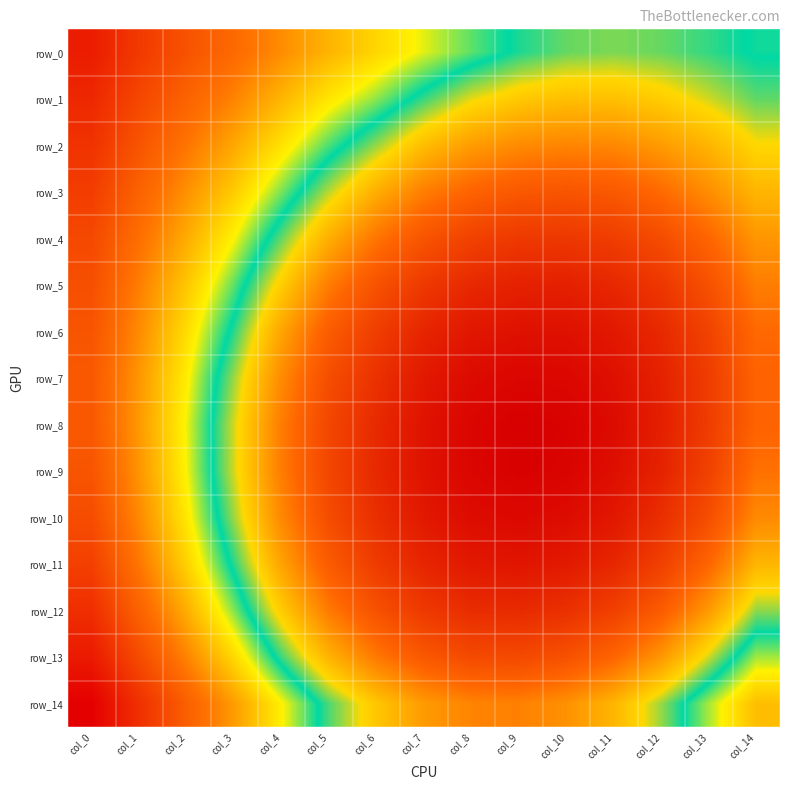

Reading right to left, extract all data points from this chart.

row_0: col_14=0.4	col_13=0.4	col_12=0.4	col_11=0.4	col_10=0.4	col_9=0.4	col_8=0.4	col_7=0.4	col_6=0.5	col_5=0.5	col_4=0.5	col_3=0.5	col_2=0.5	col_1=0.5	col_0=0.5
row_1: col_14=0.4	col_13=0.4	col_12=0.4	col_11=0.4	col_10=0.4	col_9=0.4	col_8=0.4	col_7=0.4	col_6=0.4	col_5=0.4	col_4=0.5	col_3=0.5	col_2=0.5	col_1=0.5	col_0=0.5
row_2: col_14=0.4	col_13=0.4	col_12=0.4	col_11=0.4	col_10=0.4	col_9=0.4	col_8=0.4	col_7=0.4	col_6=0.4	col_5=0.4	col_4=0.4	col_3=0.5	col_2=0.5	col_1=0.5	col_0=0.5
row_3: col_14=0.4	col_13=0.4	col_12=0.4	col_11=0.4	col_10=0.4	col_9=0.4	col_8=0.4	col_7=0.4	col_6=0.4	col_5=0.4	col_4=0.4	col_3=0.5	col_2=0.5	col_1=0.5	col_0=0.5
row_4: col_14=0.4	col_13=0.4	col_12=0.3	col_11=0.3	col_10=0.3	col_9=0.3	col_8=0.3	col_7=0.4	col_6=0.4	col_5=0.4	col_4=0.4	col_3=0.4	col_2=0.5	col_1=0.5	col_0=0.5
row_5: col_14=0.4	col_13=0.3	col_12=0.3	col_11=0.3	col_10=0.3	col_9=0.3	col_8=0.3	col_7=0.3	col_6=0.3	col_5=0.4	col_4=0.4	col_3=0.4	col_2=0.5	col_1=0.5	col_0=0.5
row_6: col_14=0.4	col_13=0.3	col_12=0.3	col_11=0.3	col_10=0.3	col_9=0.3	col_8=0.3	col_7=0.3	col_6=0.3	col_5=0.4	col_4=0.4	col_3=0.4	col_2=0.5	col_1=0.5	col_0=0.5
row_7: col_14=0.4	col_13=0.3	col_12=0.3	col_11=0.3	col_10=0.3	col_9=0.3	col_8=0.3	col_7=0.3	col_6=0.3	col_5=0.3	col_4=0.4	col_3=0.4	col_2=0.4	col_1=0.5	col_0=0.5
row_8: col_14=0.4	col_13=0.3	col_12=0.3	col_11=0.3	col_10=0.3	col_9=0.3	col_8=0.3	col_7=0.3	col_6=0.3	col_5=0.3	col_4=0.4	col_3=0.4	col_2=0.4	col_1=0.5	col_0=0.5
row_9: col_14=0.4	col_13=0.3	col_12=0.3	col_11=0.3	col_10=0.3	col_9=0.3	col_8=0.3	col_7=0.3	col_6=0.3	col_5=0.3	col_4=0.4	col_3=0.4	col_2=0.4	col_1=0.5	col_0=0.5
row_10: col_14=0.4	col_13=0.3	col_12=0.3	col_11=0.3	col_10=0.3	col_9=0.3	col_8=0.3	col_7=0.3	col_6=0.3	col_5=0.3	col_4=0.4	col_3=0.4	col_2=0.4	col_1=0.5	col_0=0.5
row_11: col_14=0.4	col_13=0.4	col_12=0.3	col_11=0.3	col_10=0.3	col_9=0.3	col_8=0.3	col_7=0.3	col_6=0.3	col_5=0.4	col_4=0.4	col_3=0.4	col_2=0.5	col_1=0.5	col_0=0.5
row_12: col_14=0.4	col_13=0.4	col_12=0.4	col_11=0.3	col_10=0.3	col_9=0.3	col_8=0.3	col_7=0.3	col_6=0.3	col_5=0.4	col_4=0.4	col_3=0.4	col_2=0.5	col_1=0.5	col_0=0.5
row_13: col_14=0.4	col_13=0.4	col_12=0.4	col_11=0.4	col_10=0.3	col_9=0.3	col_8=0.3	col_7=0.4	col_6=0.4	col_5=0.4	col_4=0.4	col_3=0.5	col_2=0.5	col_1=0.5	col_0=0.5
row_14: col_14=0.5	col_13=0.4	col_12=0.4	col_11=0.4	col_10=0.4	col_9=0.4	col_8=0.4	col_7=0.4	col_6=0.4	col_5=0.4	col_4=0.4	col_3=0.5	col_2=0.5	col_1=0.5	col_0=0.5